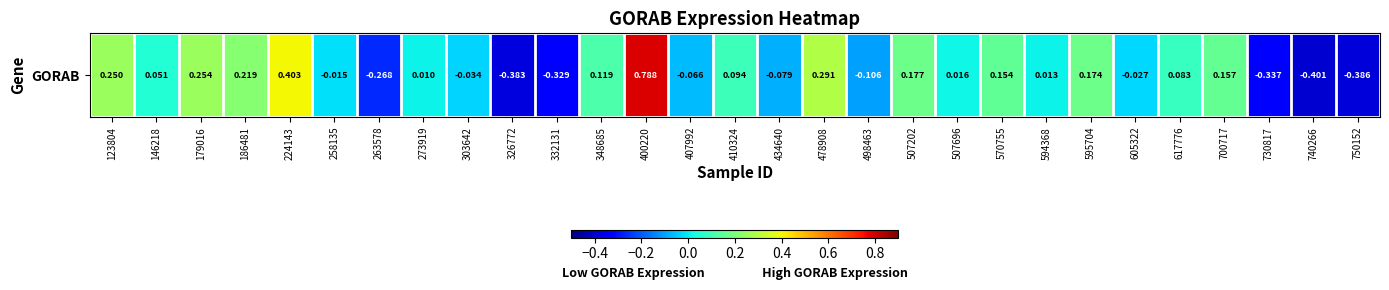

What is the approximate value at 326772?

-0.4